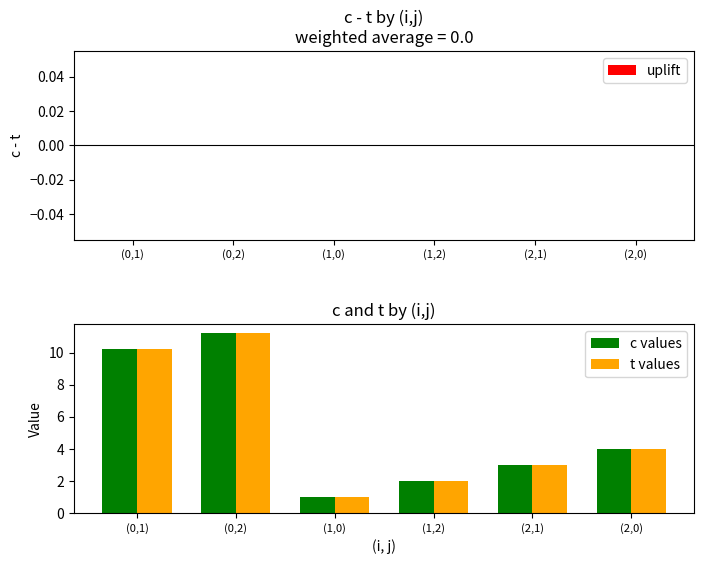

What are all the series names shown in the legend?

c values, t values